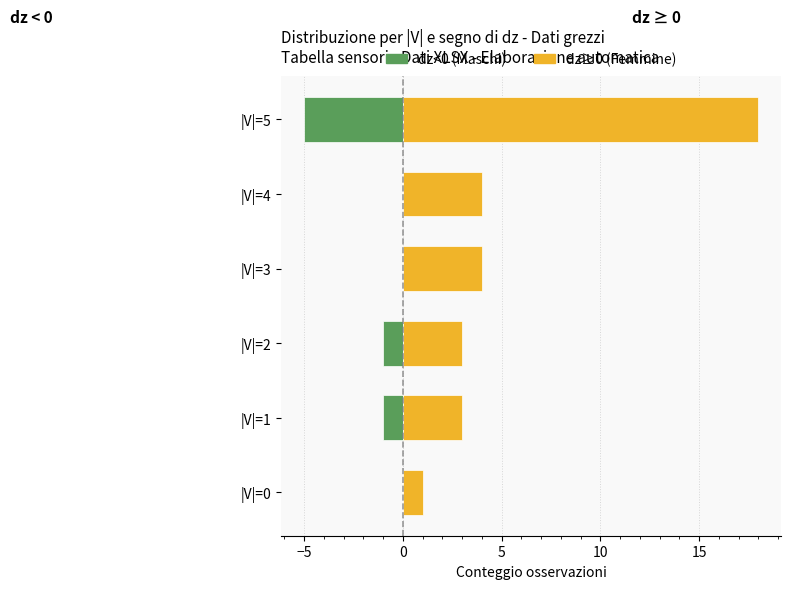

What is the sum of all dz≥0 (Femmine) values?

33